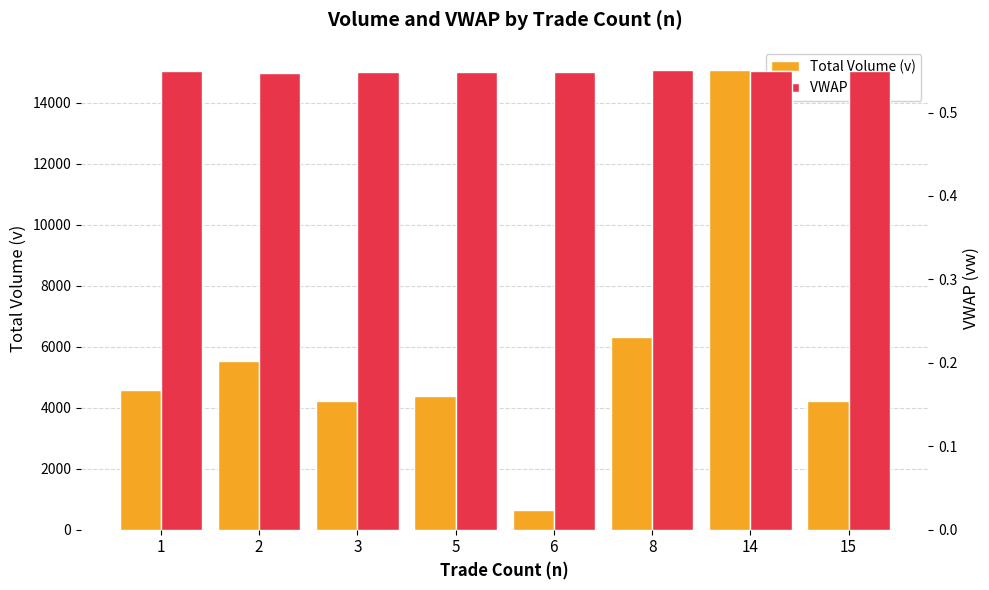

Which series changed the most between 1 and 6?

Total Volume (v)